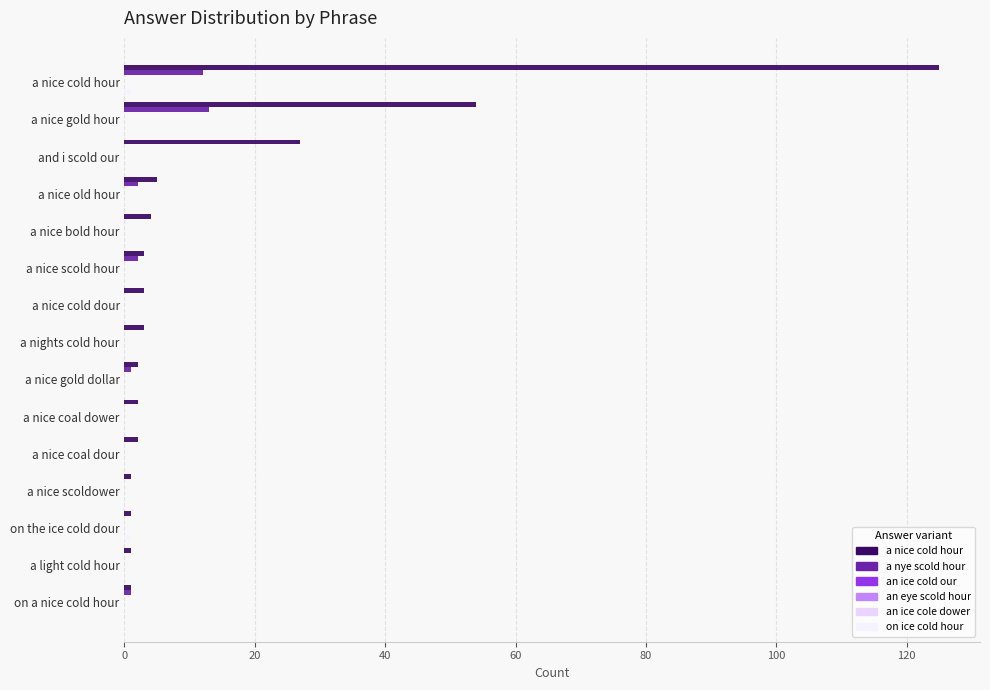

What is the sum of all an eye scold hour values?

2.0